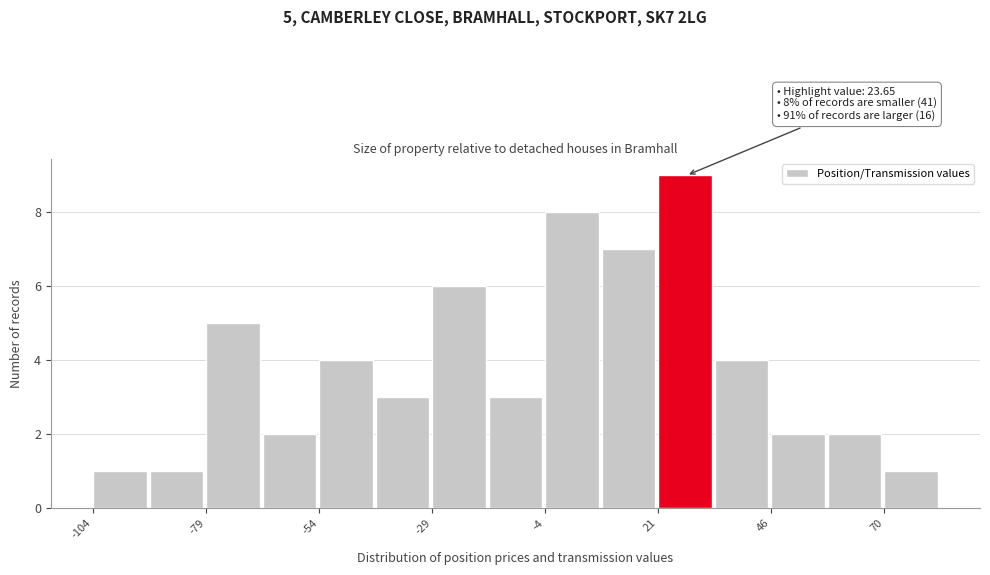

Read against the x-axis, roughly where is the centre of the tallest bar?

25